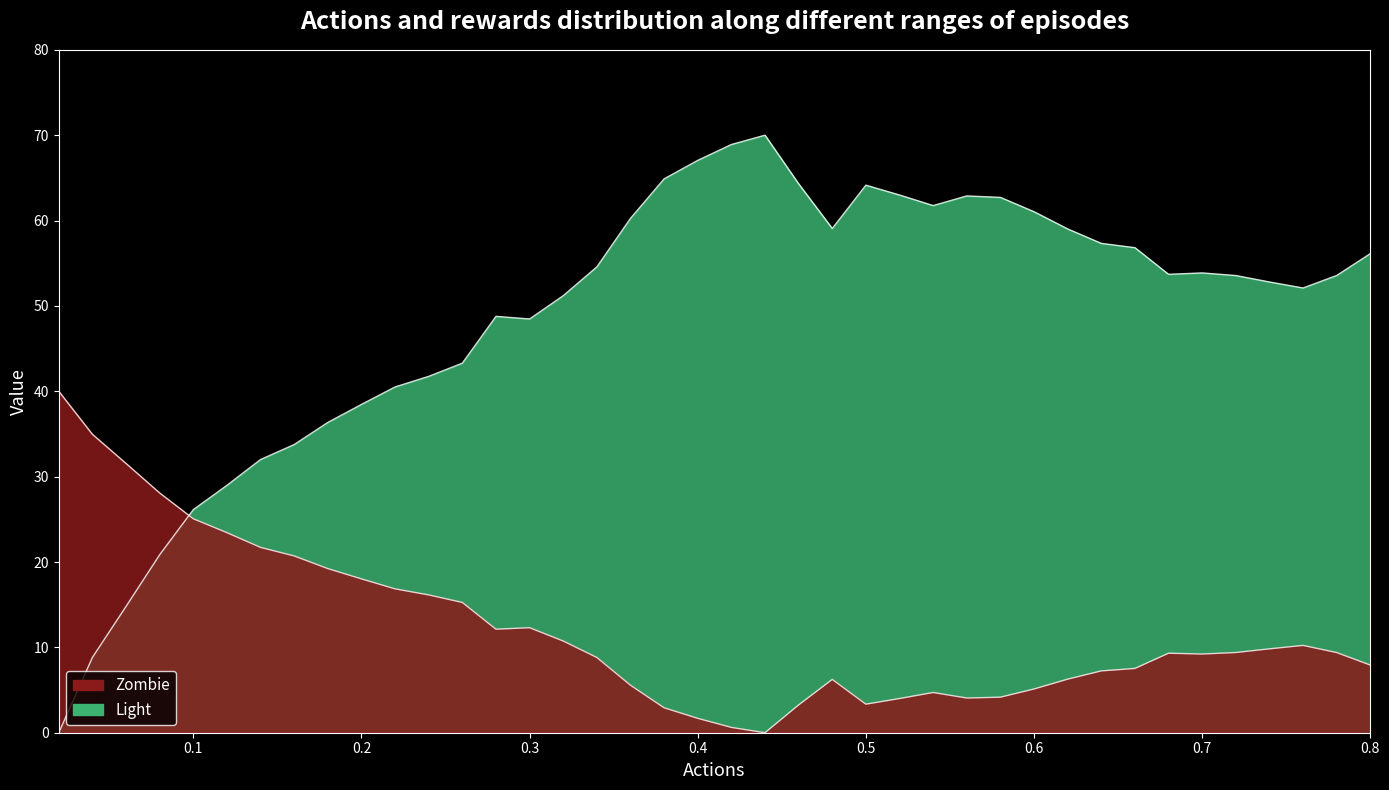

How many lines are shown in the chart?

1